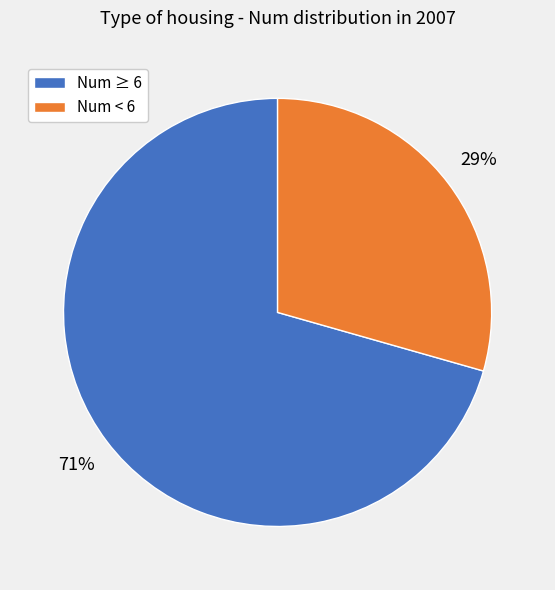

What is the largest slice in the pie chart?

Num ≥ 6